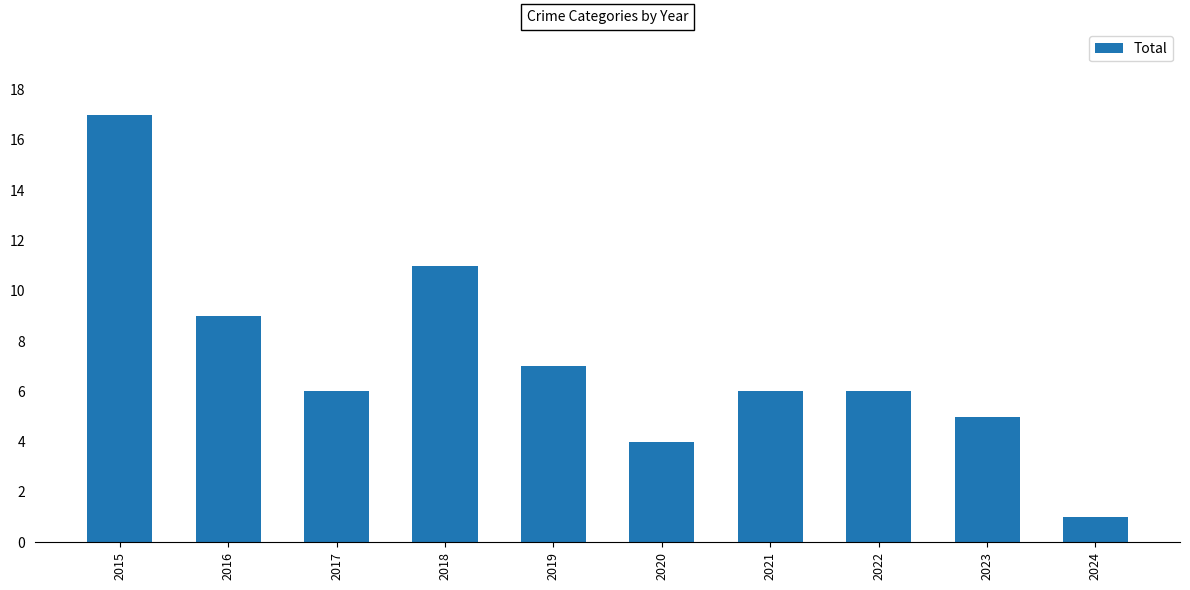

Which label corresponds to the largest value in the chart?

2015